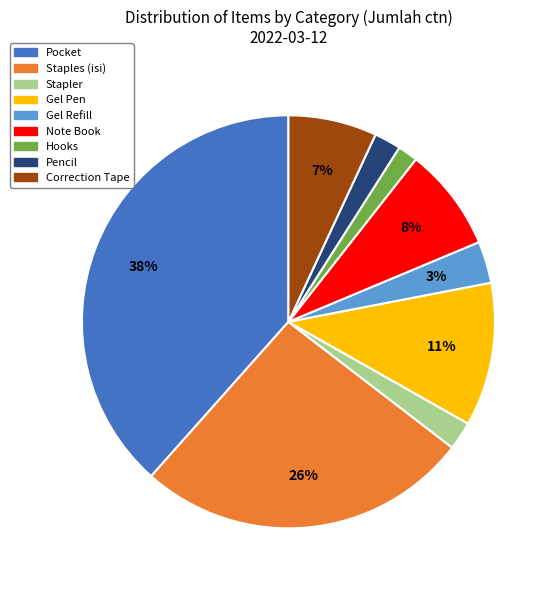

Does any single category account for the majority?

No